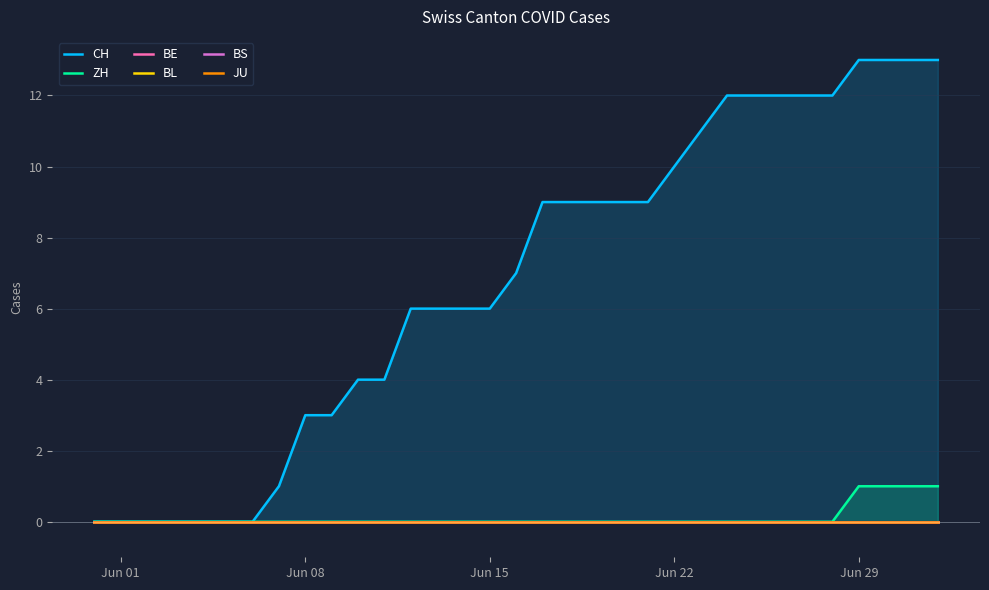

At which category is the sum across all series the highest?

Jun 29